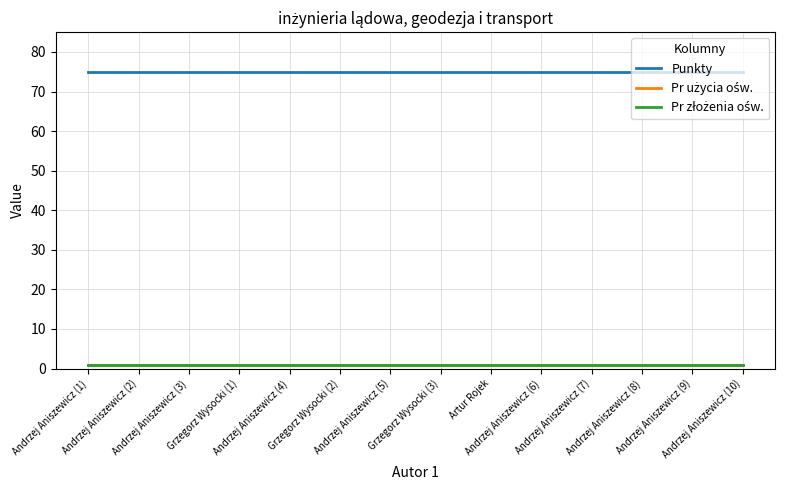

How many lines are shown in the chart?

3